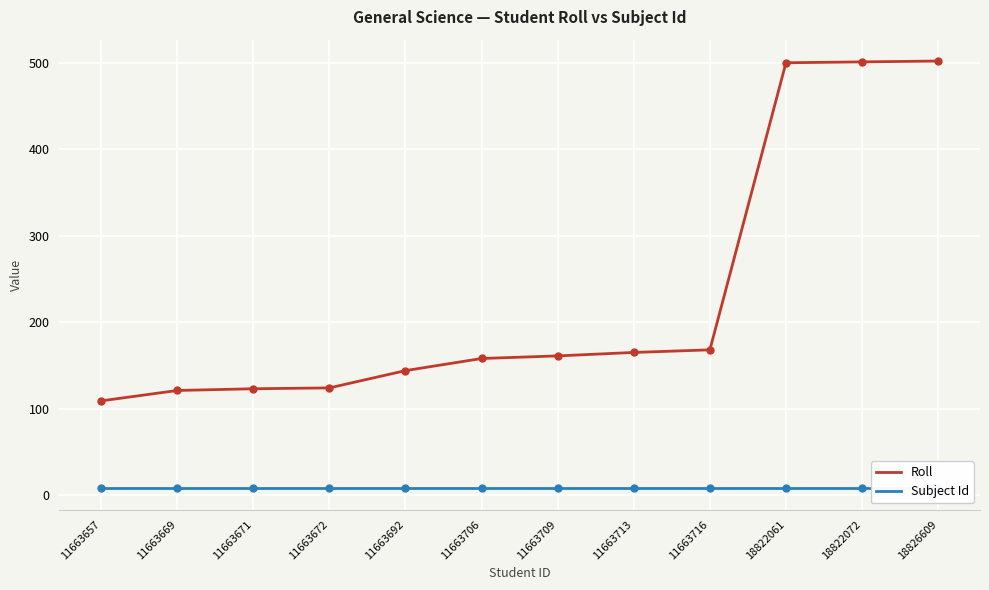

True or false: Roll and Subject Id intersect in this chart.

False